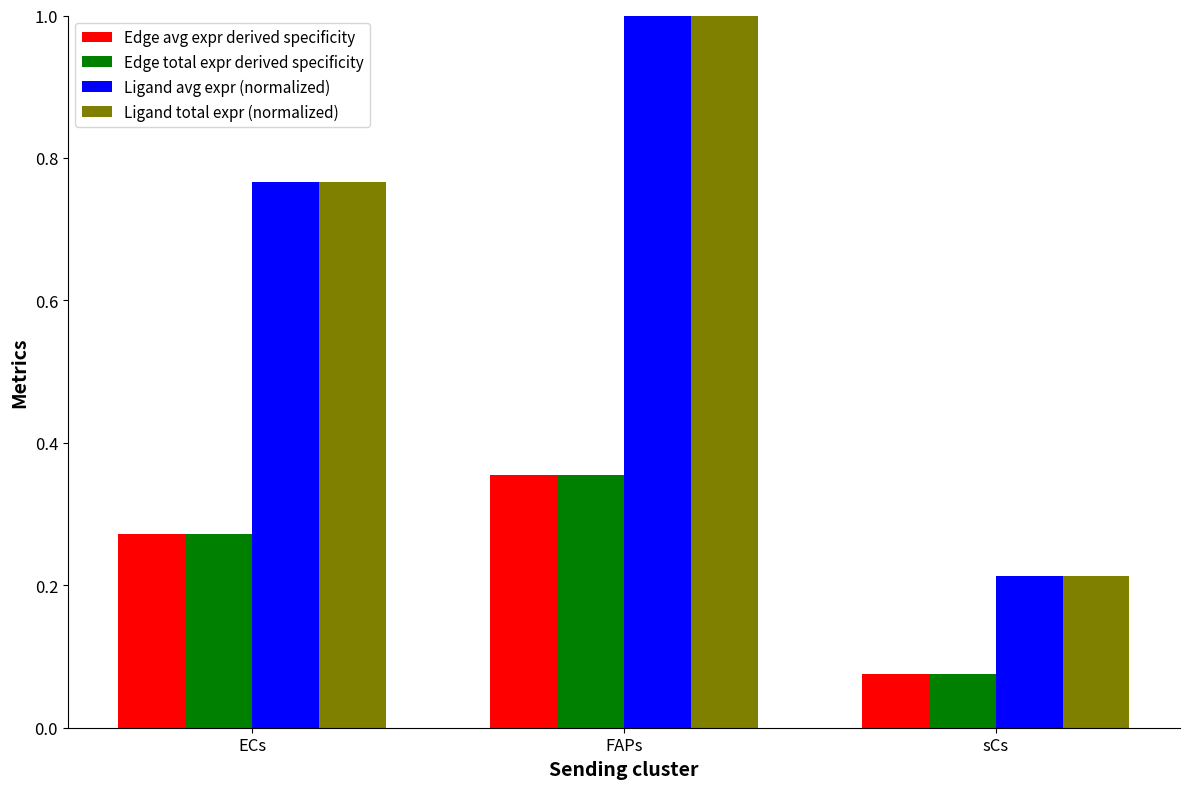

At which label is Ligand avg expr (normalized) closest to 0?

sCs